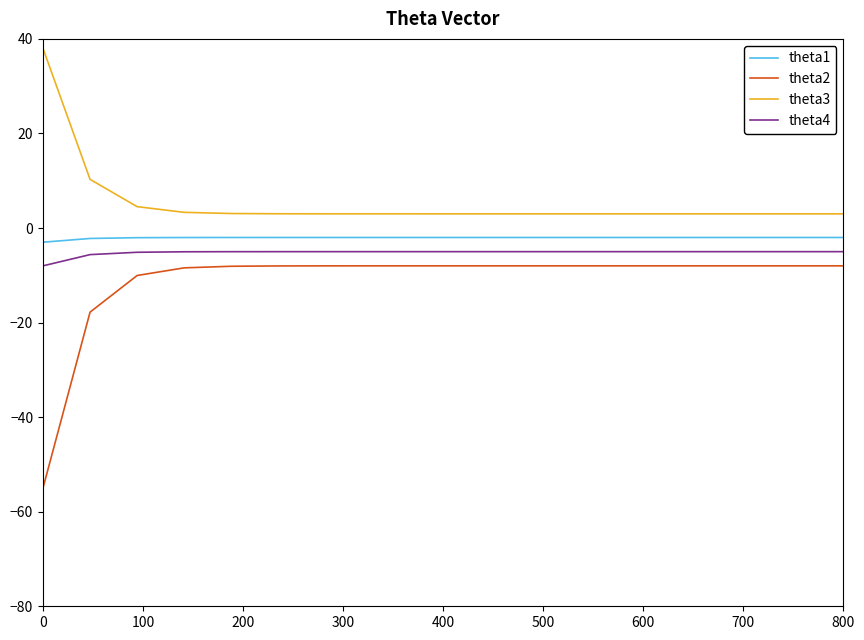

True or false: theta3 and theta1 cross at least once.

False